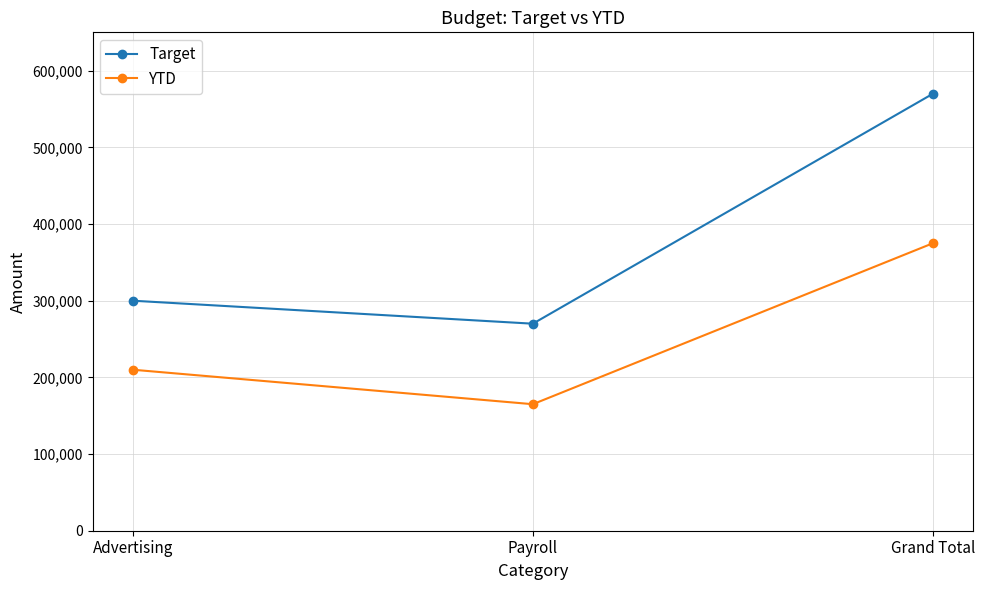

How many values in the YTD series are below 210000?

1